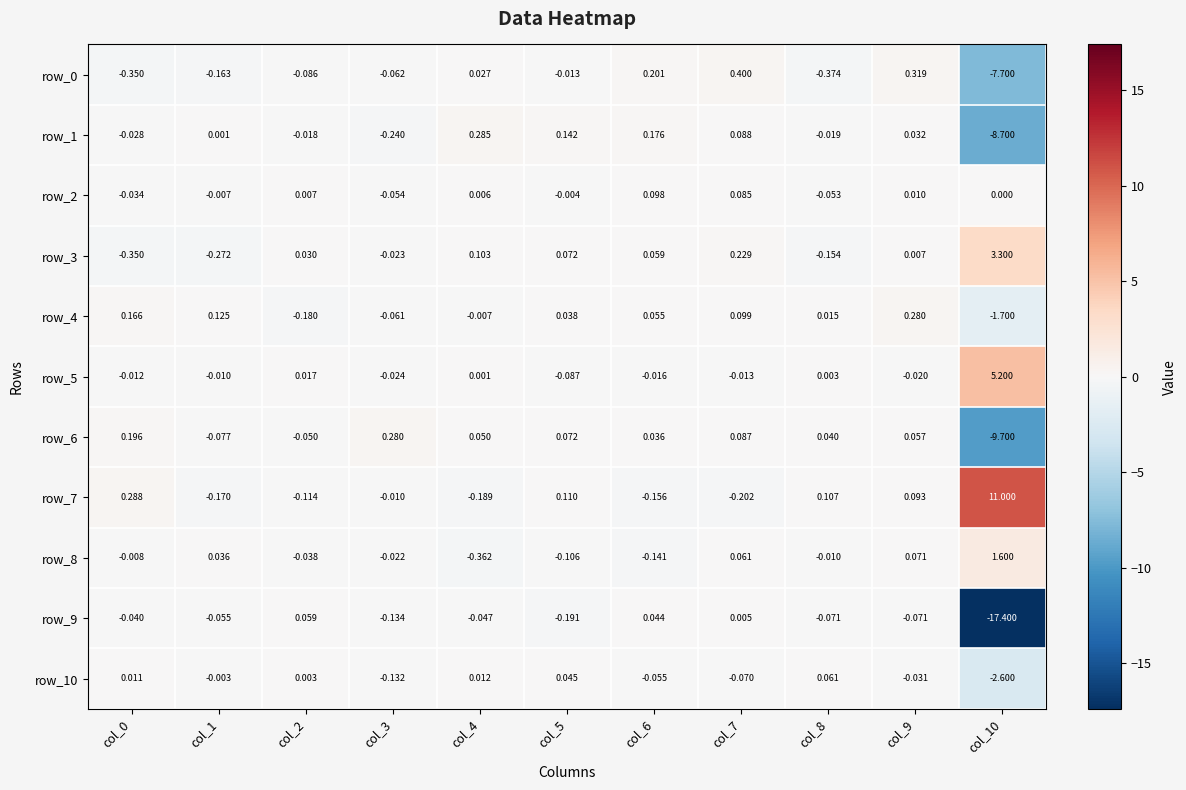

Is the value of row_3 at col_4 greater than the value of row_0 at col_10?

Yes